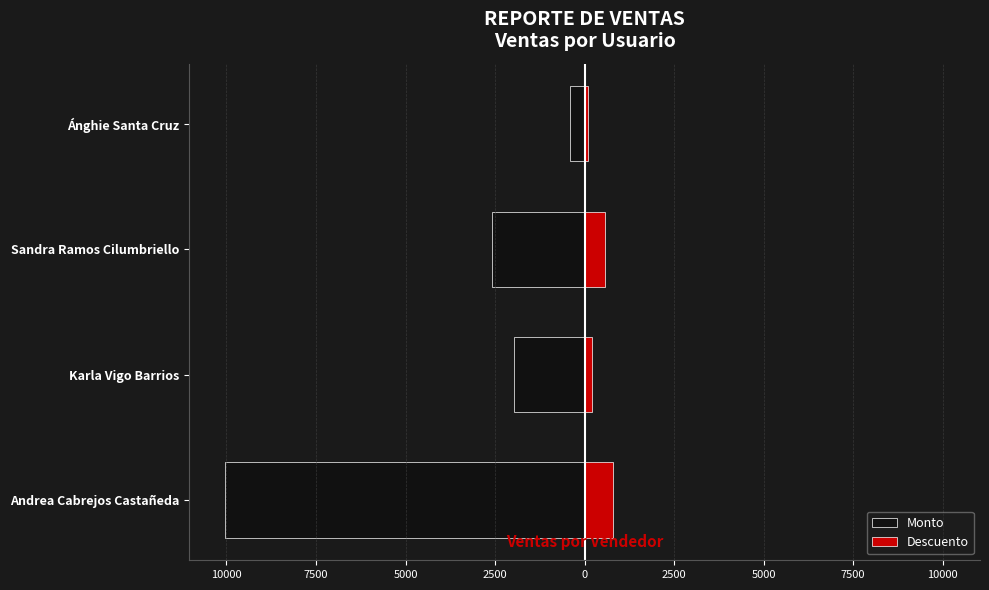

The value of Descuento at Ánghie Santa Cruz is 151. True or false?

False